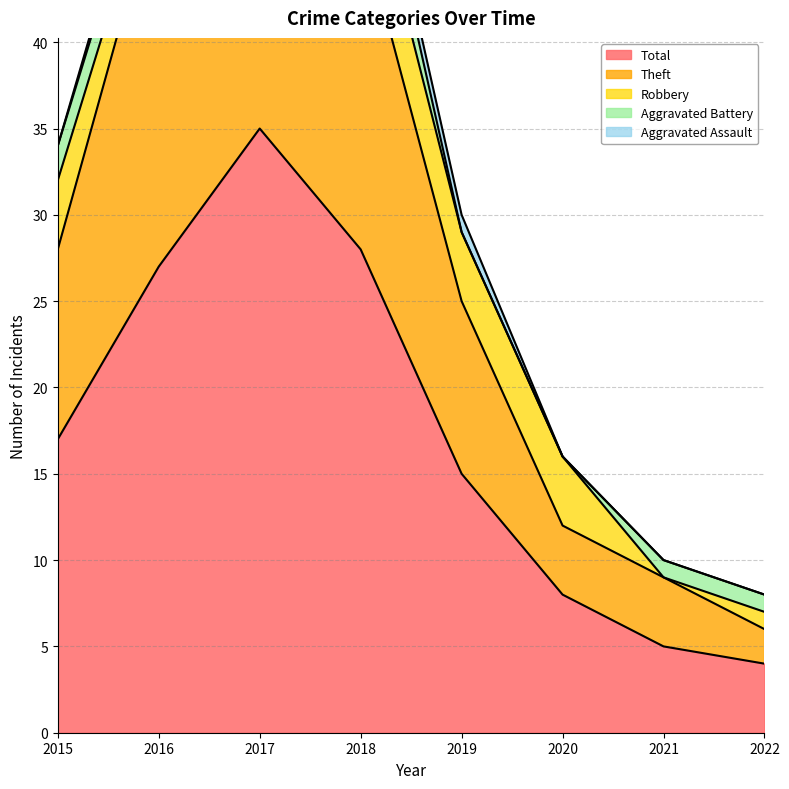

Reading left to right, extract all data points from this chart.

Robbery: 2015=4	2016=2	2017=8	2018=5	2019=4	2020=4	2021=0	2022=1
Theft: 2015=11	2016=22	2017=24	2018=19	2019=10	2020=4	2021=4	2022=2
Aggravated Battery: 2015=2	2016=2	2017=1	2018=3	2019=0	2020=0	2021=1	2022=1
Aggravated Assault: 2015=0	2016=1	2017=1	2018=1	2019=1	2020=0	2021=0	2022=0
Total: 2015=17	2016=27	2017=35	2018=28	2019=15	2020=8	2021=5	2022=4